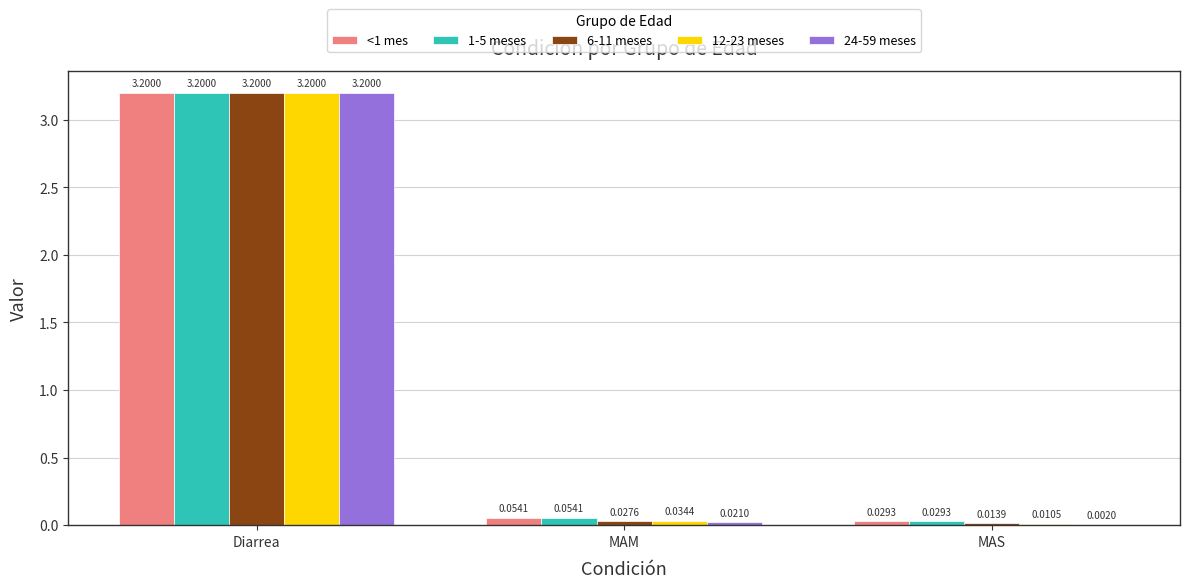

Which category has the highest value in the <1 mes series?

Diarrea